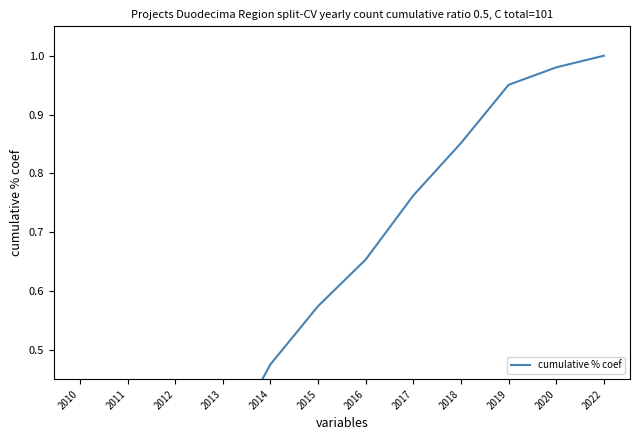

At which label is the value closest to 0?

2010